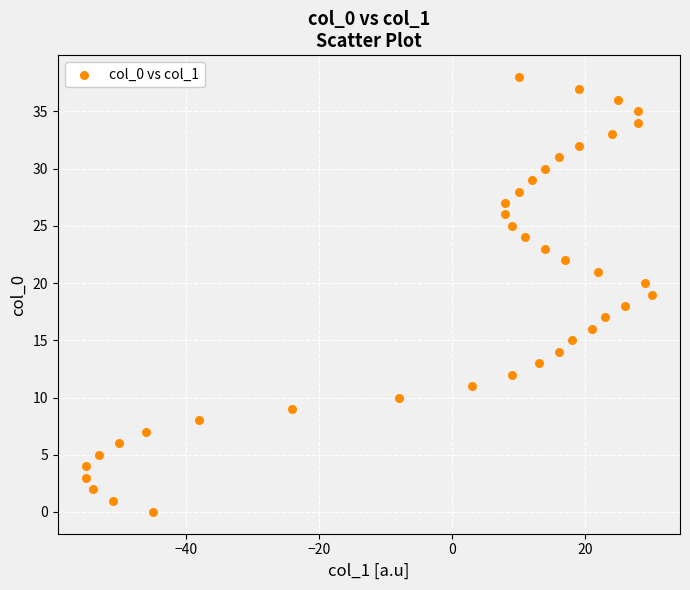

What is the range of X values (max minus min)?

85